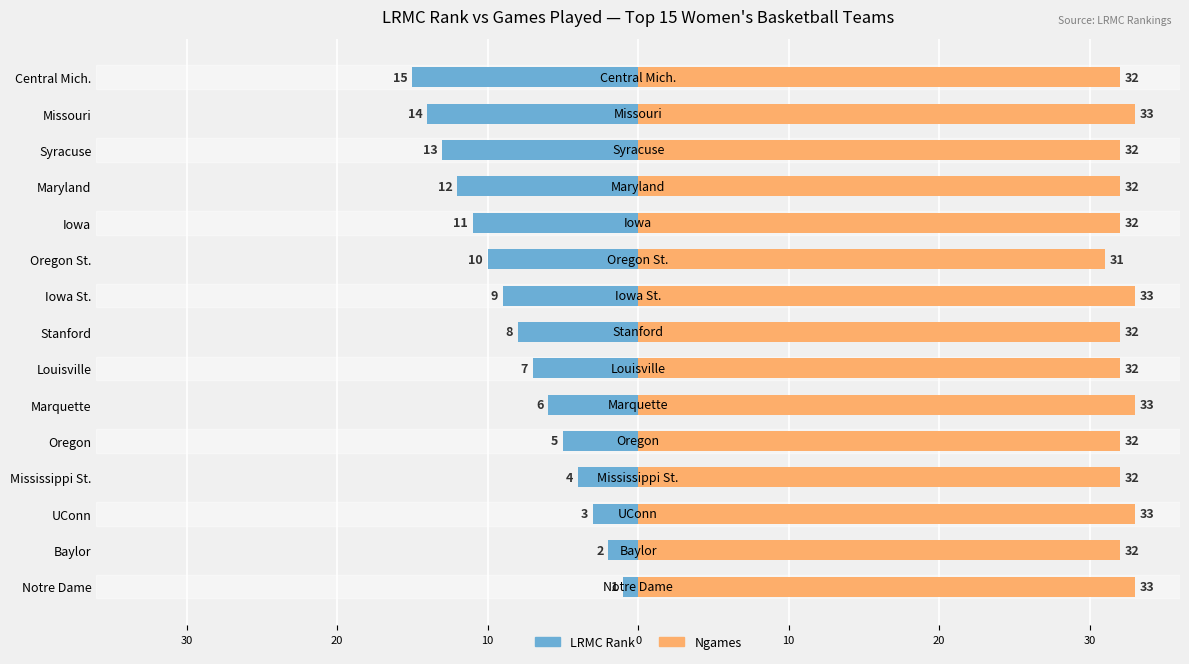

What is the minimum value shown in the chart?

-15